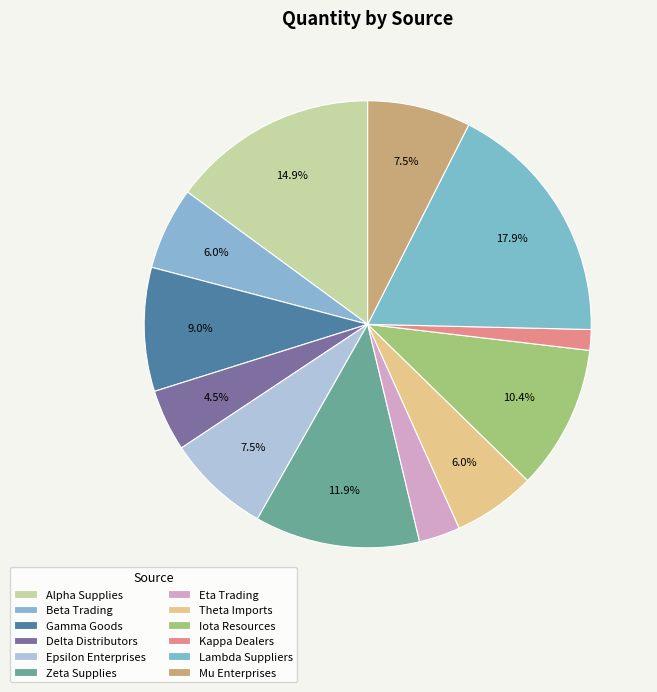

How many slices are in this pie chart?

12